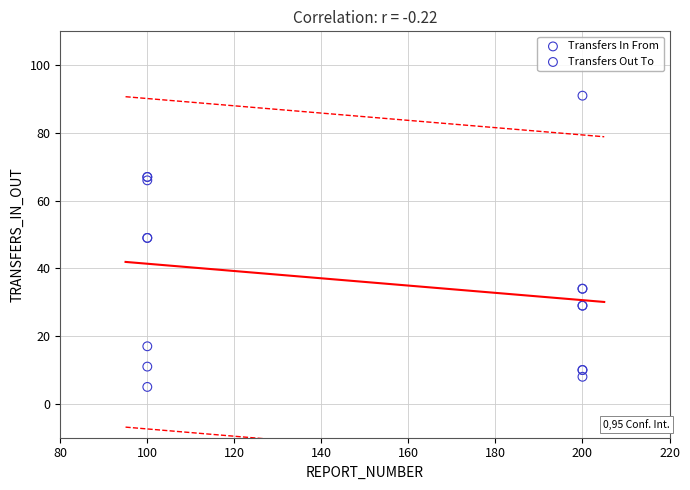

Which series contains the highest Y value?

Transfers Out To